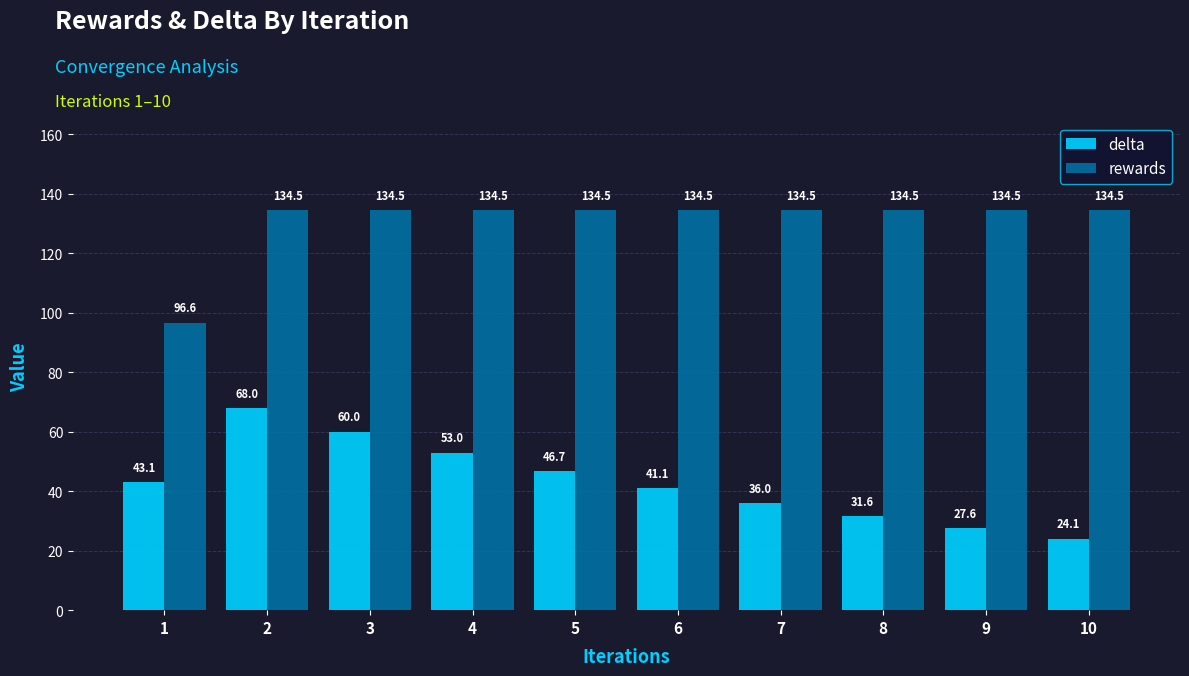

What is the difference between the delta values at 8 and 7?

4.5